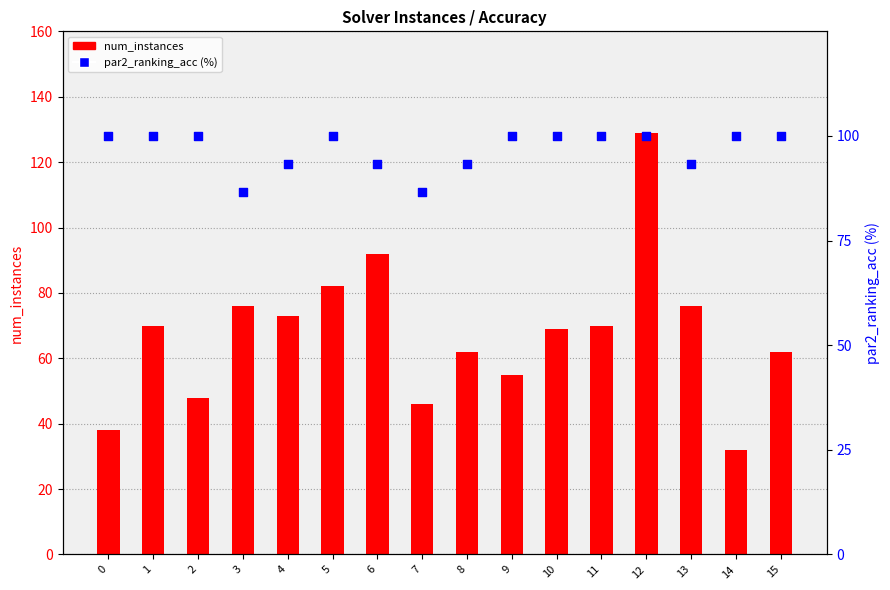

Which series reaches the minimum Y coordinate?

num_instances